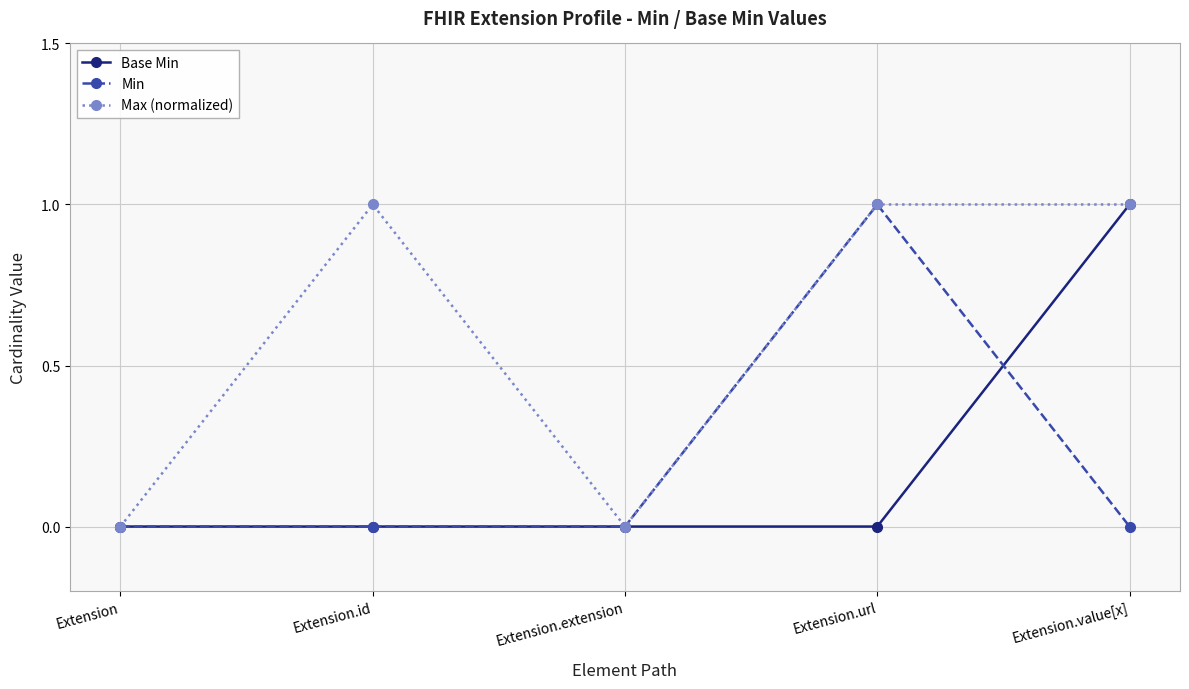

Which series has the largest total across all categories?

Max (normalized)